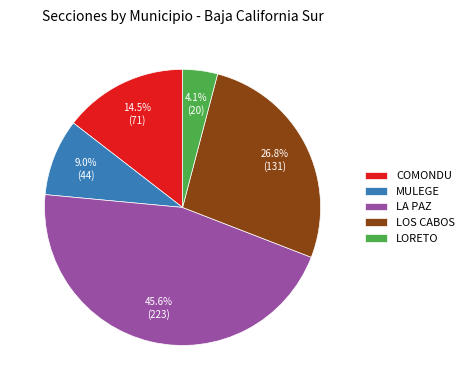

To the nearest percent, what is the average slice percentage?

20%